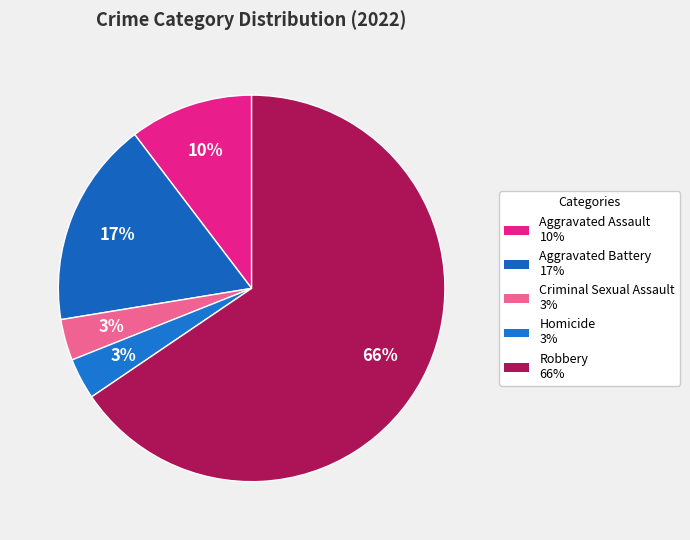

Is Robbery the majority of the pie?

Yes